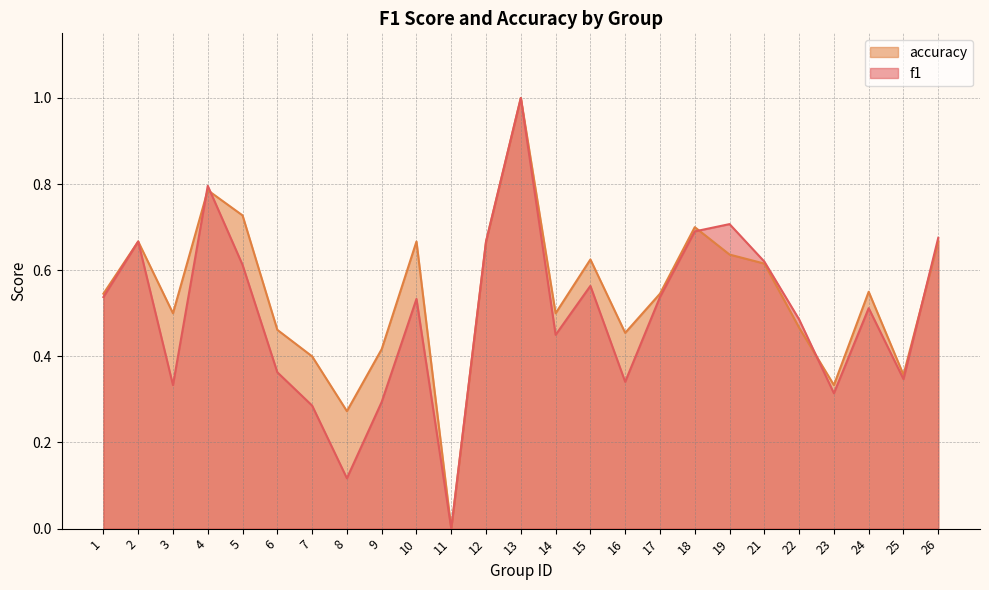

How many values in accuracy are above zero?

24